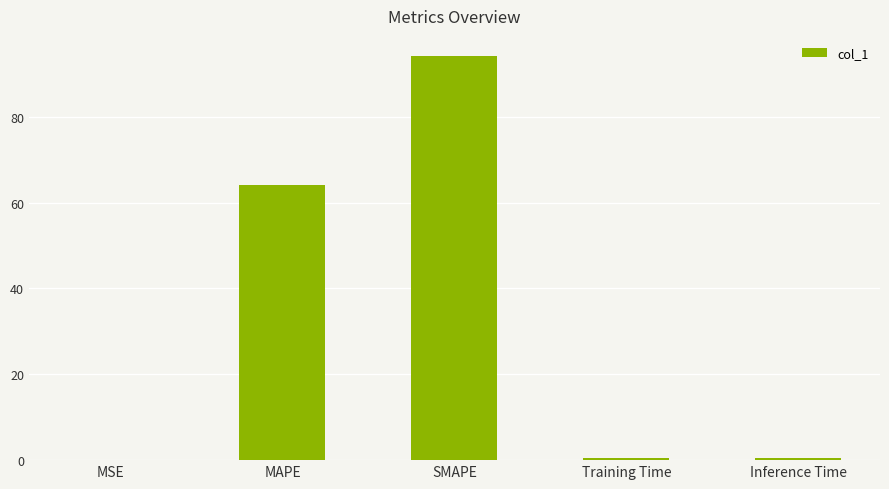

Which label corresponds to the largest value in the chart?

SMAPE